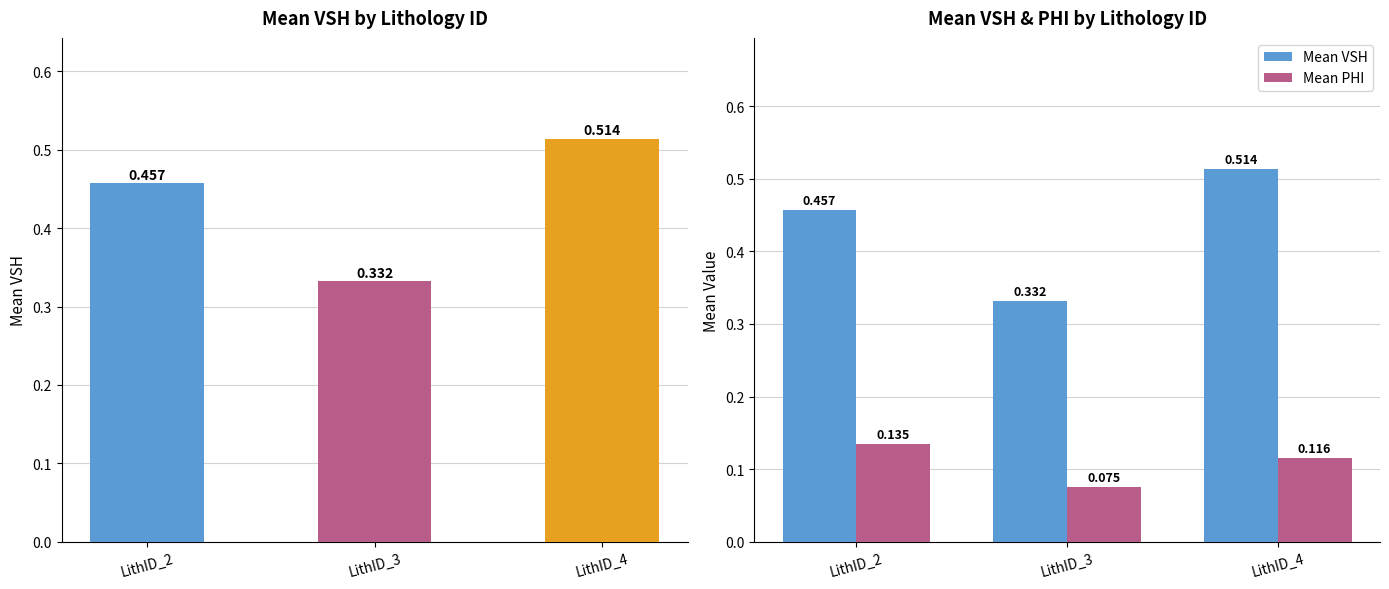

What is the sum of all Mean VSH values?

1.3